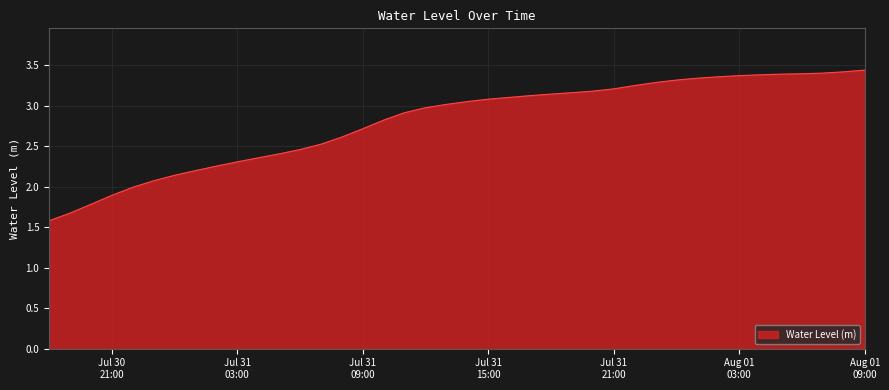

What is the difference between the maximum and minimum values?

1.9